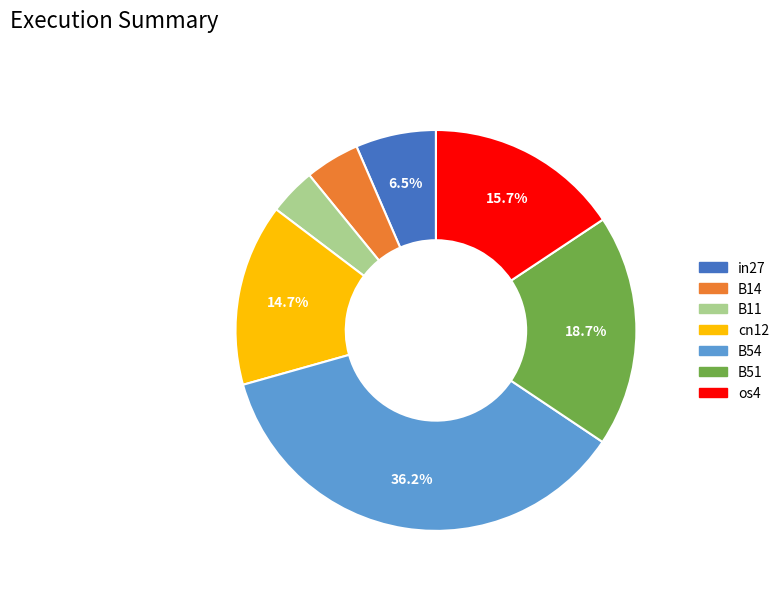

Is it true that os4 is 16% of the pie?

True